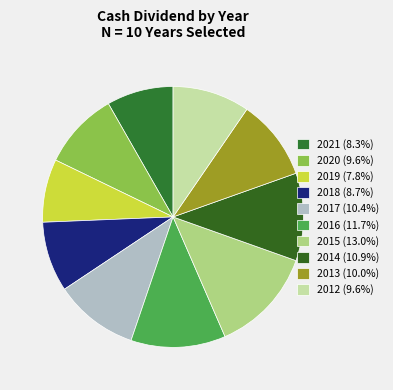

The 2014 slice represents 11% of the pie. True or false?

True